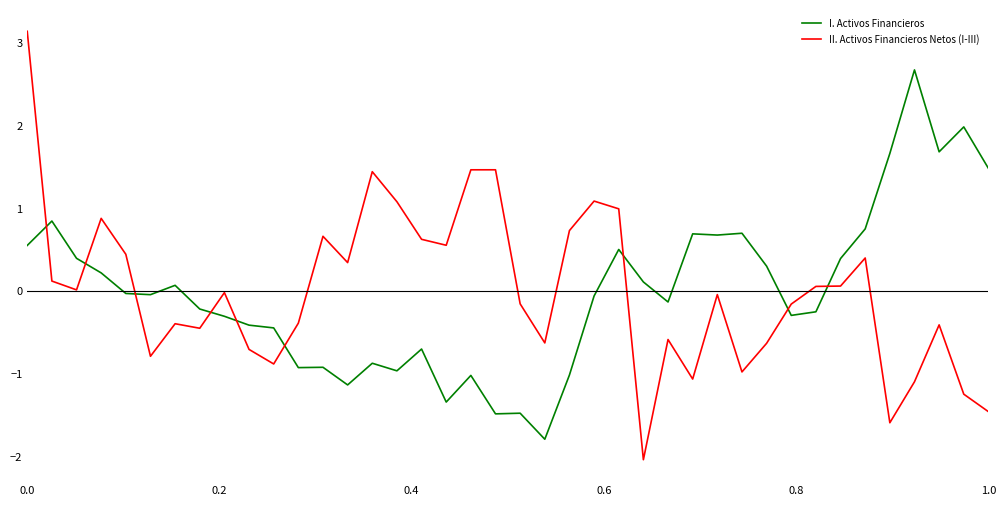

Is this an area chart (filled region under the line)?

No